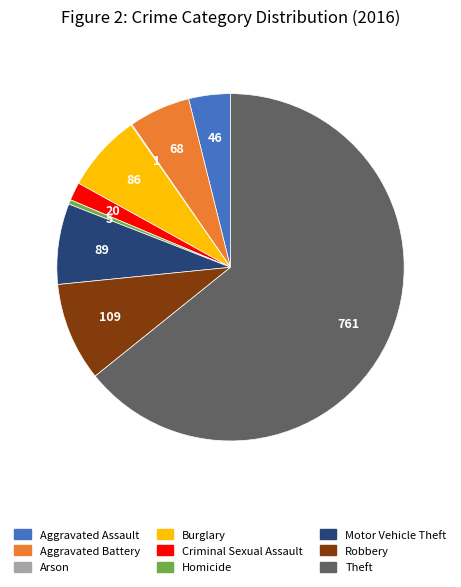

Is it true that Theft is 64% of the pie?

True